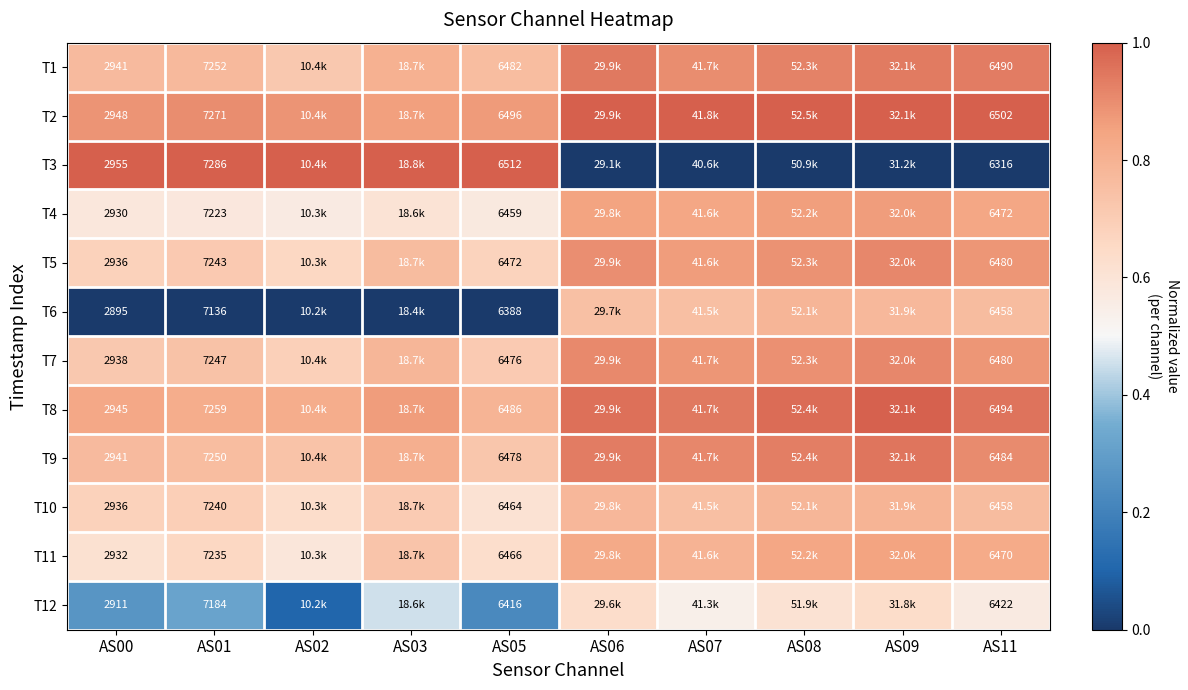

Which has a higher value, AS02 or AS00?

AS00